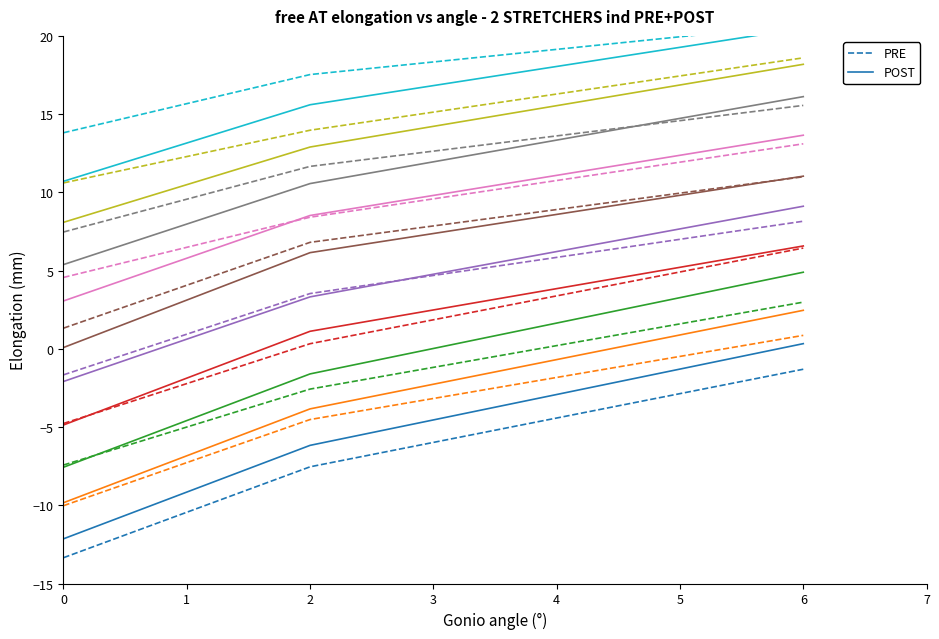

List the labels in order of POST value, smallest first.

0, 2, 6